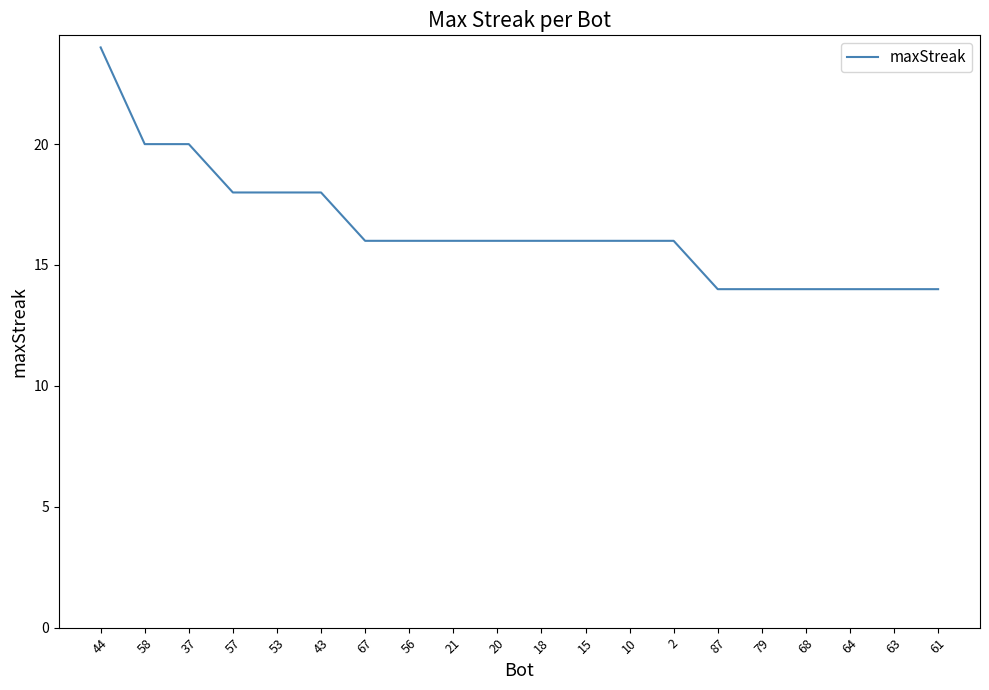

Does the chart have visible grid lines?

No